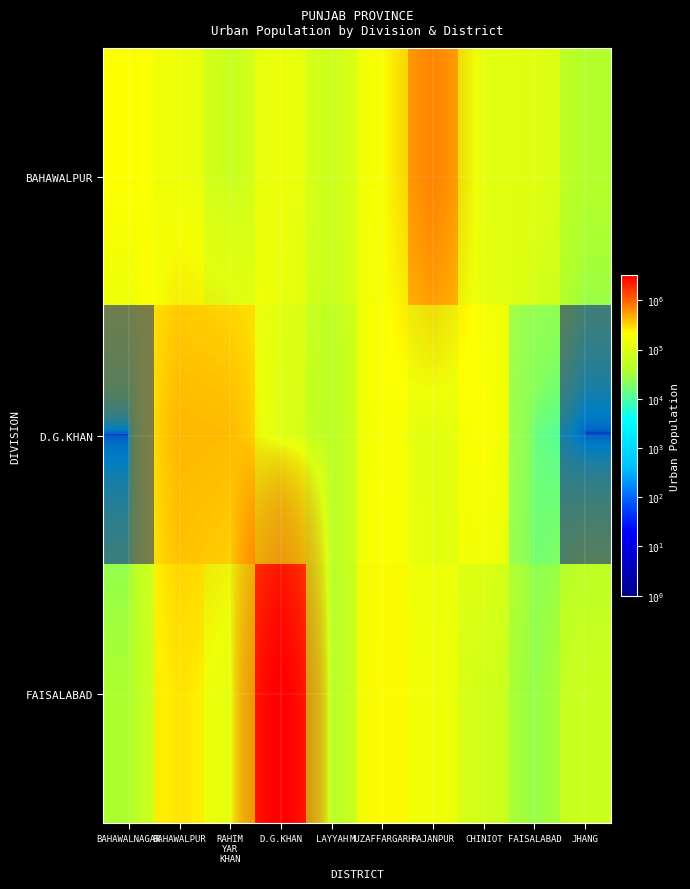

Is it true that D.G.KHAN equals 177644.2 at MUZAFFARGARH?

True